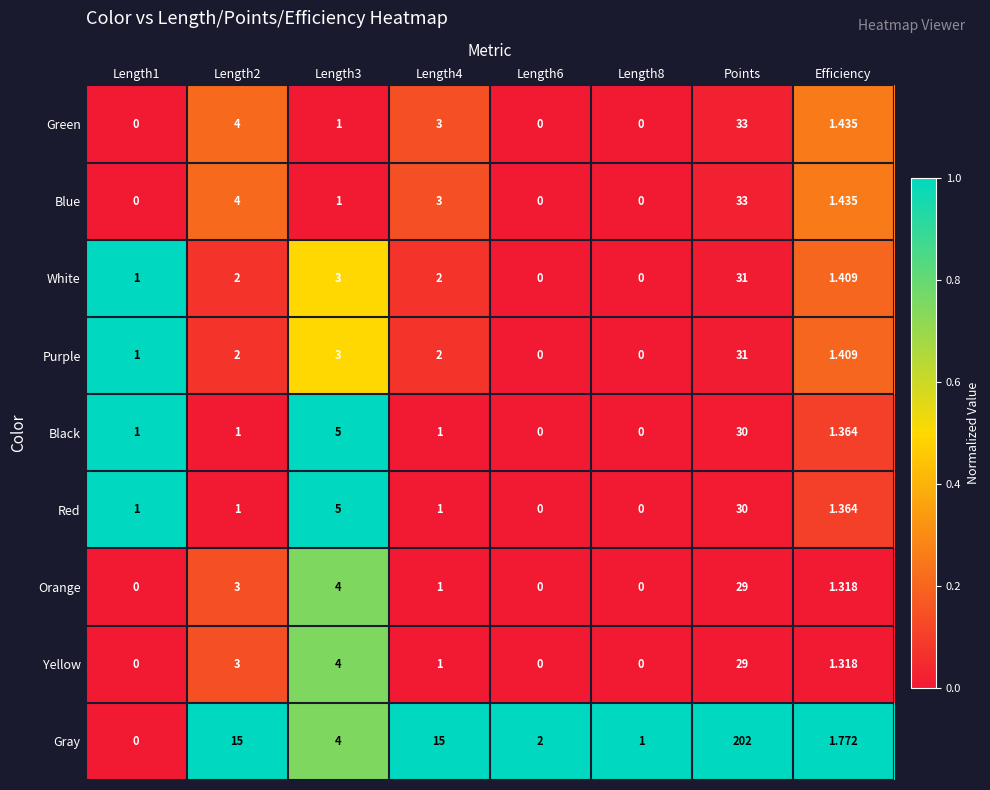

Which series has the largest total across all categories?

Gray